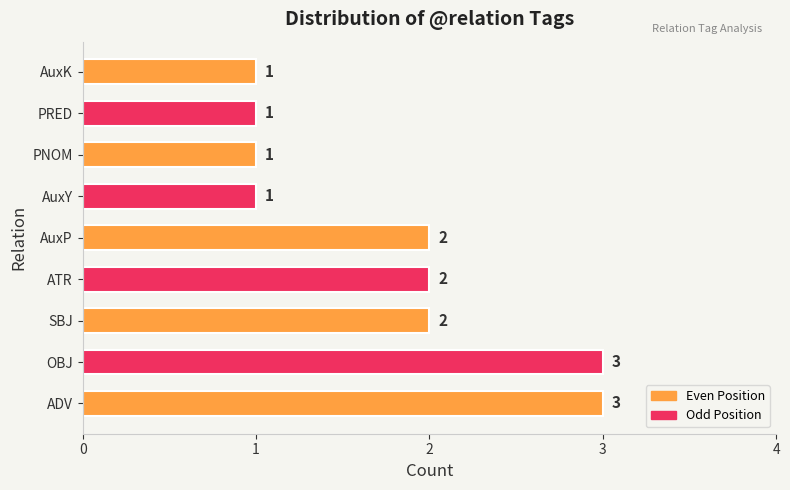

Does the chart contain stacked bars?

No